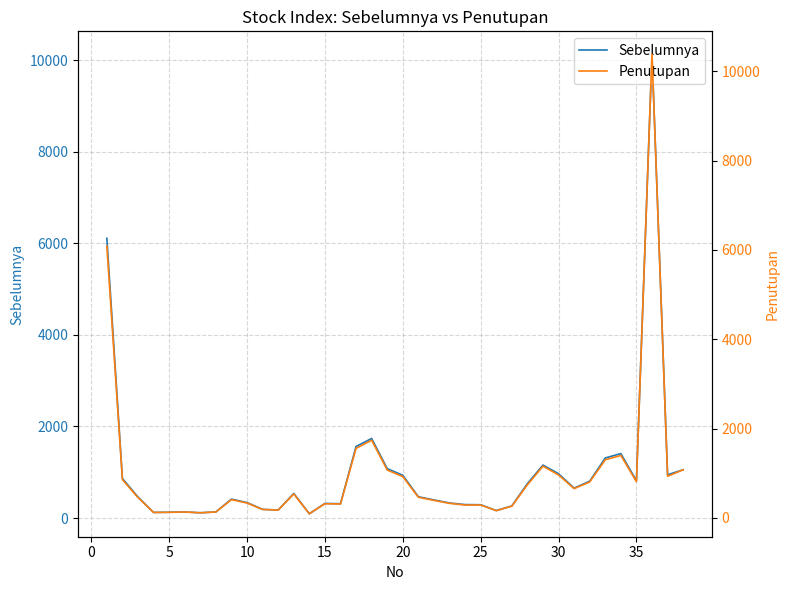

List the series in order of their peak value, lowest first.

Sebelumnya, Penutupan